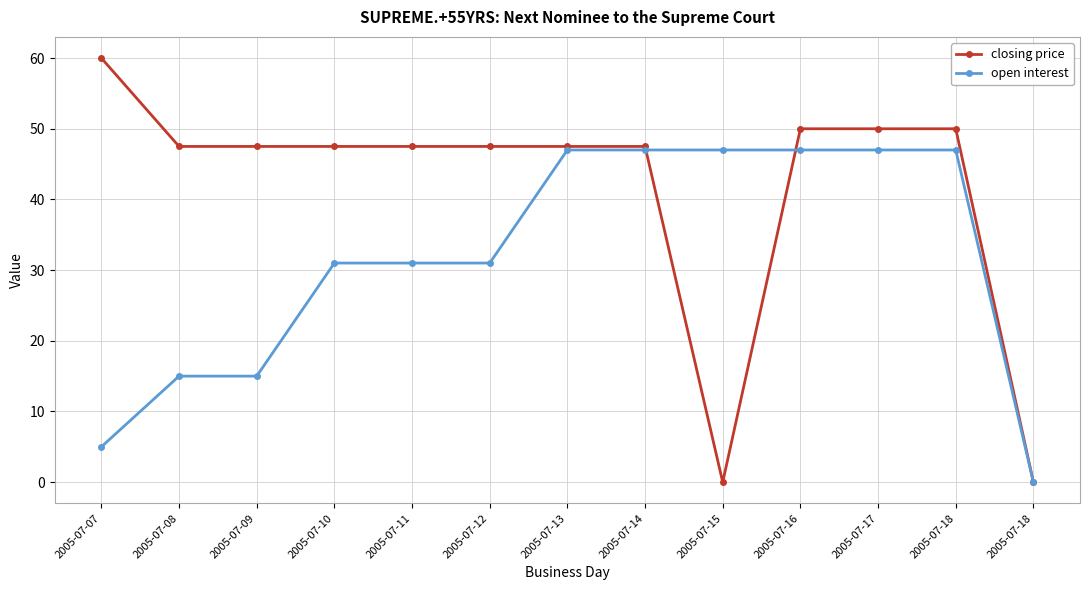

Which has a higher value, 2005-07-10 or 2005-07-13?

2005-07-10